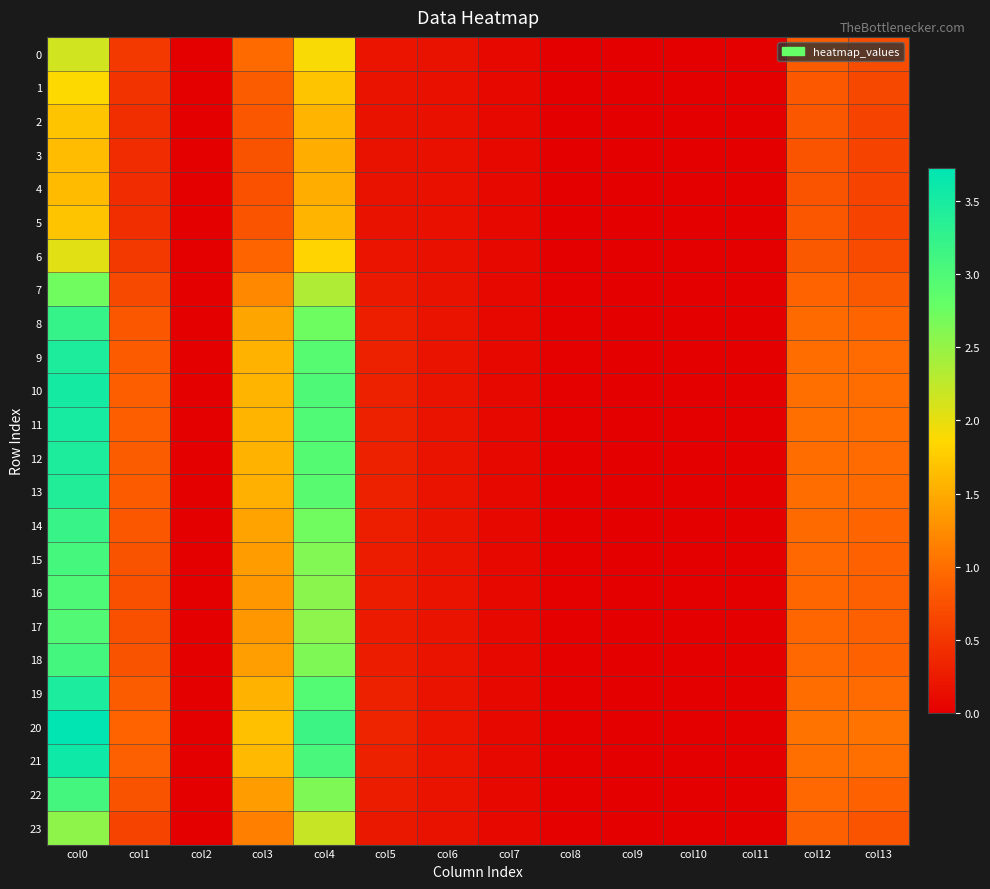

Reading right to left, list all the values displayed in this chart.

0: col13=0.7	col12=0.8	col11=0.0	col10=0.0	col9=0.0	col8=0.0	col7=0.1	col6=0.2	col5=0.2	col4=1.9	col3=1.0	col2=0.0	col1=0.5	col0=2.1
1: col13=0.7	col12=0.8	col11=0.0	col10=0.0	col9=0.0	col8=0.0	col7=0.1	col6=0.2	col5=0.2	col4=1.7	col3=0.9	col2=0.0	col1=0.5	col0=1.9
2: col13=0.6	col12=0.8	col11=0.0	col10=0.0	col9=0.0	col8=0.0	col7=0.1	col6=0.2	col5=0.2	col4=1.6	col3=0.8	col2=0.0	col1=0.4	col0=1.7
3: col13=0.6	col12=0.8	col11=0.0	col10=0.0	col9=0.0	col8=0.0	col7=0.1	col6=0.2	col5=0.2	col4=1.5	col3=0.8	col2=0.0	col1=0.4	col0=1.6
4: col13=0.6	col12=0.8	col11=0.0	col10=0.0	col9=0.0	col8=0.0	col7=0.1	col6=0.2	col5=0.2	col4=1.5	col3=0.8	col2=0.0	col1=0.4	col0=1.6
5: col13=0.6	col12=0.8	col11=0.0	col10=0.0	col9=0.0	col8=0.0	col7=0.1	col6=0.2	col5=0.2	col4=1.6	col3=0.8	col2=0.0	col1=0.4	col0=1.7
6: col13=0.7	col12=0.8	col11=0.0	col10=0.0	col9=0.0	col8=0.0	col7=0.1	col6=0.2	col5=0.2	col4=1.8	col3=0.9	col2=0.0	col1=0.5	col0=2.0
7: col13=0.8	col12=0.9	col11=0.0	col10=0.0	col9=0.0	col8=0.0	col7=0.1	col6=0.2	col5=0.2	col4=2.3	col3=1.2	col2=0.0	col1=0.7	col0=2.7
8: col13=0.9	col12=1.0	col11=0.0	col10=0.0	col9=0.0	col8=0.0	col7=0.1	col6=0.2	col5=0.3	col4=2.7	col3=1.4	col2=0.0	col1=0.8	col0=3.2
9: col13=1.0	col12=1.0	col11=0.0	col10=0.0	col9=0.0	col8=0.0	col7=0.1	col6=0.2	col5=0.3	col4=2.9	col3=1.5	col2=0.0	col1=0.8	col0=3.4
10: col13=1.0	col12=1.0	col11=0.0	col10=0.0	col9=0.0	col8=0.0	col7=0.1	col6=0.2	col5=0.3	col4=3.0	col3=1.6	col2=0.0	col1=0.9	col0=3.5
11: col13=1.0	col12=1.0	col11=0.0	col10=0.0	col9=0.0	col8=0.0	col7=0.1	col6=0.2	col5=0.3	col4=3.0	col3=1.6	col2=0.0	col1=0.9	col0=3.5
12: col13=1.0	col12=1.0	col11=0.0	col10=0.0	col9=0.0	col8=0.0	col7=0.1	col6=0.2	col5=0.3	col4=2.9	col3=1.5	col2=0.0	col1=0.8	col0=3.5
13: col13=1.0	col12=1.0	col11=0.0	col10=0.0	col9=0.0	col8=0.0	col7=0.1	col6=0.2	col5=0.3	col4=2.9	col3=1.5	col2=0.0	col1=0.8	col0=3.4
14: col13=0.9	col12=1.0	col11=0.0	col10=0.0	col9=0.0	col8=0.0	col7=0.1	col6=0.2	col5=0.3	col4=2.7	col3=1.4	col2=0.0	col1=0.8	col0=3.2
15: col13=0.9	col12=1.0	col11=0.0	col10=0.0	col9=0.0	col8=0.0	col7=0.1	col6=0.2	col5=0.3	col4=2.6	col3=1.4	col2=0.0	col1=0.8	col0=3.1
16: col13=0.9	col12=0.9	col11=0.0	col10=0.0	col9=0.0	col8=0.0	col7=0.1	col6=0.2	col5=0.3	col4=2.6	col3=1.3	col2=0.0	col1=0.7	col0=3.0
17: col13=0.9	col12=0.9	col11=0.0	col10=0.0	col9=0.0	col8=0.0	col7=0.1	col6=0.2	col5=0.3	col4=2.5	col3=1.3	col2=0.0	col1=0.7	col0=3.0
18: col13=0.9	col12=1.0	col11=0.0	col10=0.0	col9=0.0	col8=0.0	col7=0.1	col6=0.2	col5=0.3	col4=2.6	col3=1.4	col2=0.0	col1=0.8	col0=3.1
19: col13=1.0	col12=1.0	col11=0.0	col10=0.0	col9=0.0	col8=0.0	col7=0.1	col6=0.2	col5=0.3	col4=3.0	col3=1.6	col2=0.0	col1=0.8	col0=3.5
20: col13=1.0	col12=1.0	col11=0.0	col10=0.0	col9=0.0	col8=0.0	col7=0.1	col6=0.2	col5=0.3	col4=3.2	col3=1.7	col2=0.0	col1=0.9	col0=3.7
21: col13=1.0	col12=1.0	col11=0.0	col10=0.0	col9=0.0	col8=0.0	col7=0.1	col6=0.2	col5=0.3	col4=3.1	col3=1.6	col2=0.0	col1=0.9	col0=3.6
22: col13=0.9	col12=1.0	col11=0.0	col10=0.0	col9=0.0	col8=0.0	col7=0.1	col6=0.2	col5=0.3	col4=2.6	col3=1.4	col2=0.0	col1=0.8	col0=3.1
23: col13=0.8	col12=0.9	col11=0.0	col10=0.0	col9=0.0	col8=0.0	col7=0.1	col6=0.2	col5=0.2	col4=2.2	col3=1.1	col2=0.0	col1=0.6	col0=2.5